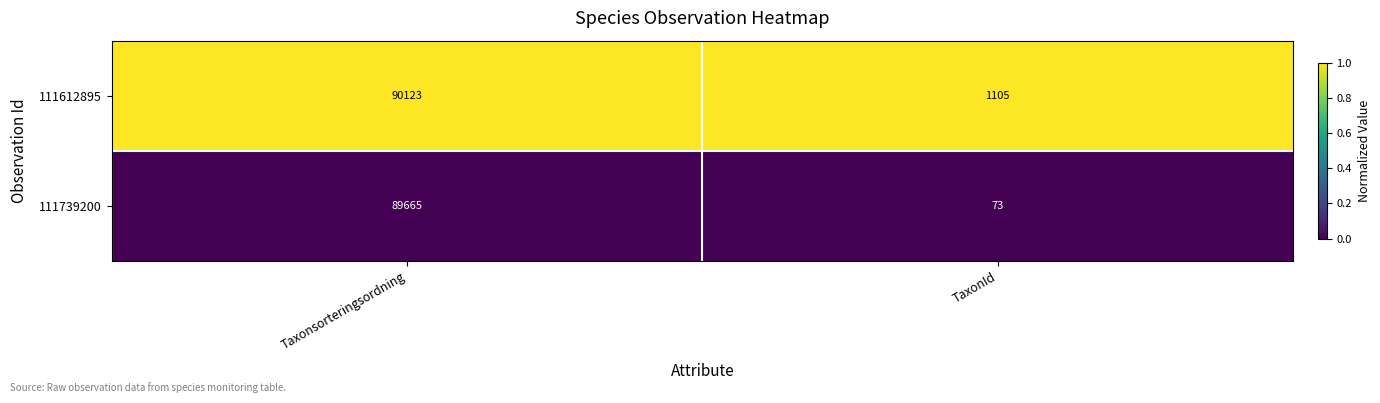

What is the difference between the highest and lowest values at Taxonsorteringsordning?

458